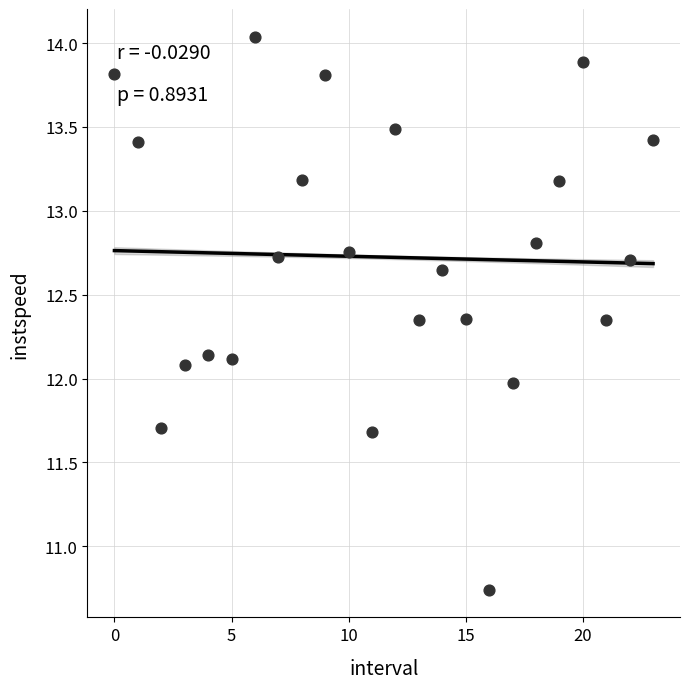

What is the range of Y values (max minus min)?

3.3